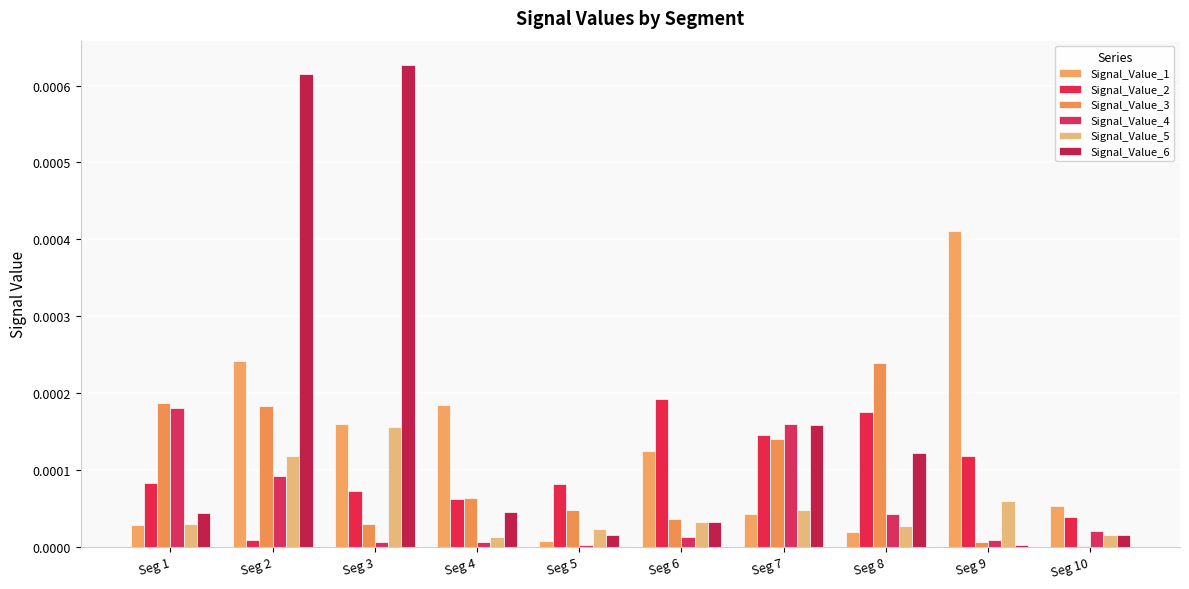

Which series changed the most between Seg 1 and Seg 8?

Signal_Value_4